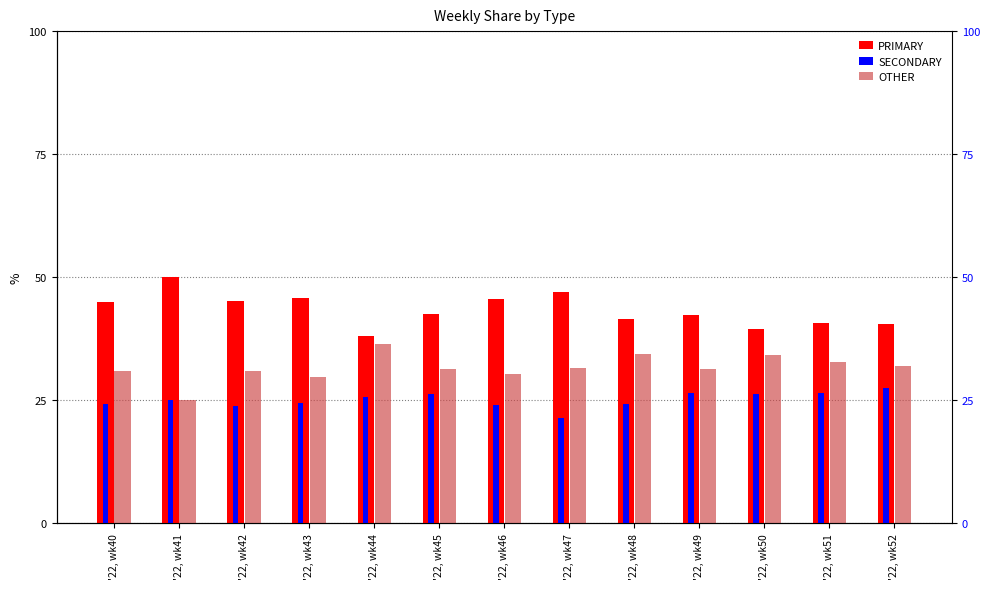

What is the approximate value of OTHER at '22, wk43?

29.7